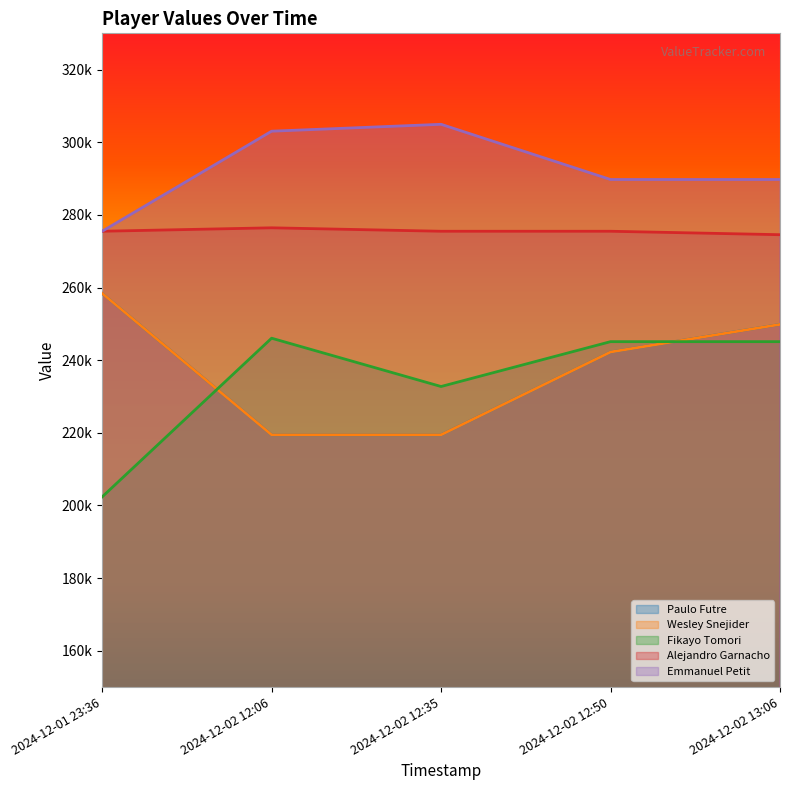

Reading right to left, extract all data points from this chart.

Paulo Futre: 2024-12-02 13:06=249850	2024-12-02 12:50=242250	2024-12-02 12:35=219450	2024-12-02 12:06=219450	2024-12-01 23:36=258400
Wesley Snejider: 2024-12-02 13:06=249850	2024-12-02 12:50=242250	2024-12-02 12:35=219450	2024-12-02 12:06=219450	2024-12-01 23:36=258400
Fikayo Tomori: 2024-12-02 13:06=245100	2024-12-02 12:50=245100	2024-12-02 12:35=232750	2024-12-02 12:06=246050	2024-12-01 23:36=202350
Alejandro Garnacho: 2024-12-02 13:06=274550	2024-12-02 12:50=275500	2024-12-02 12:35=275500	2024-12-02 12:06=276450	2024-12-01 23:36=275500
Emmanuel Petit: 2024-12-02 13:06=289750	2024-12-02 12:50=289750	2024-12-02 12:35=304950	2024-12-02 12:06=303050	2024-12-01 23:36=275500